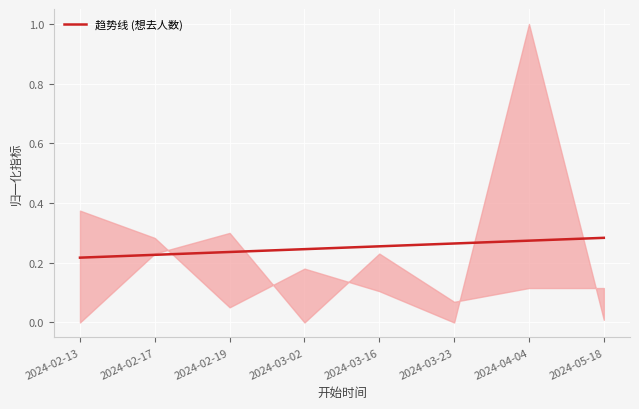

The chart shows a value of 0.5 at 2024-04-04. True or false?

False